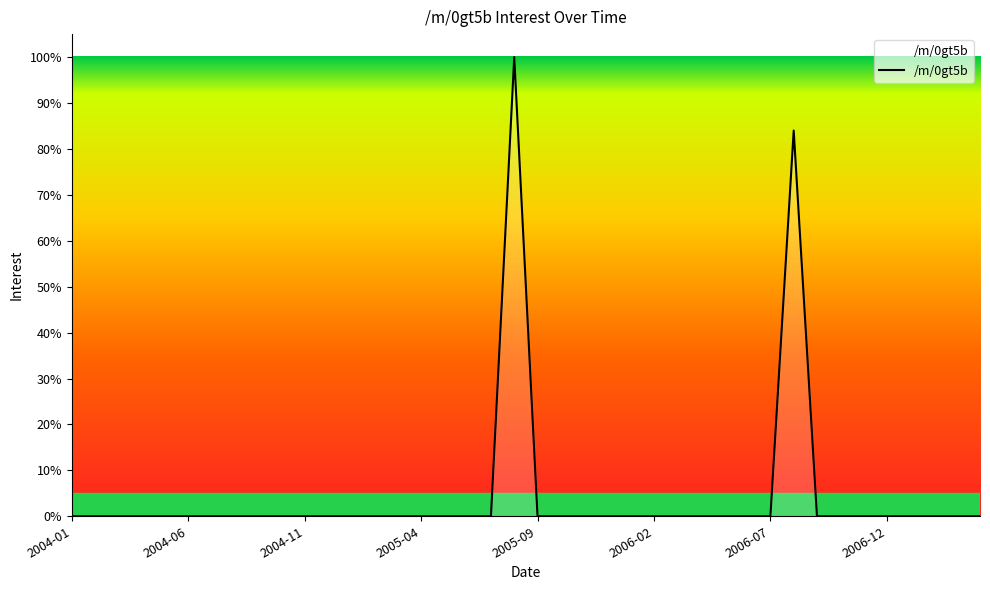

What is the maximum value shown in the chart?

100